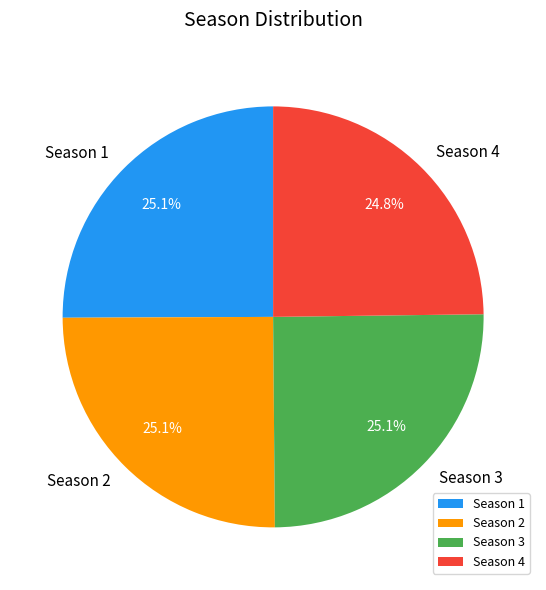

Approximately how many times larger is the value at Season 4 compared to Season 2?

1.0